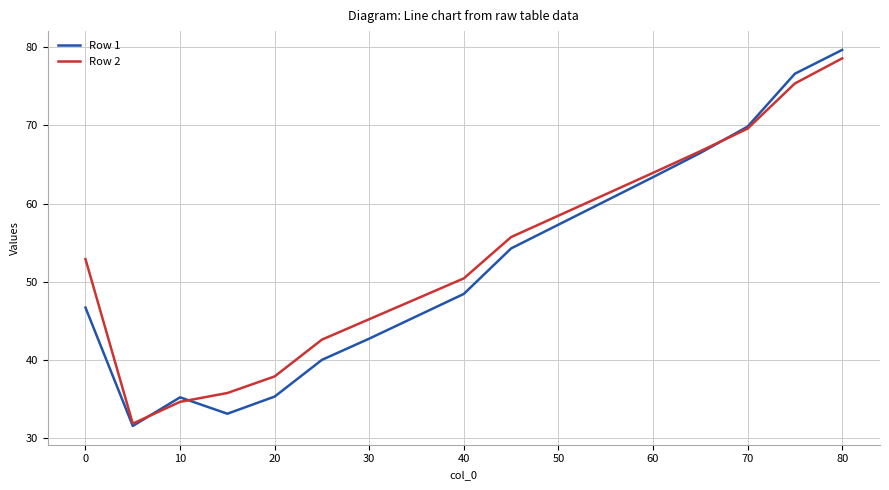

What is the difference between the second highest and second lowest values in the Row 2 series?

40.7